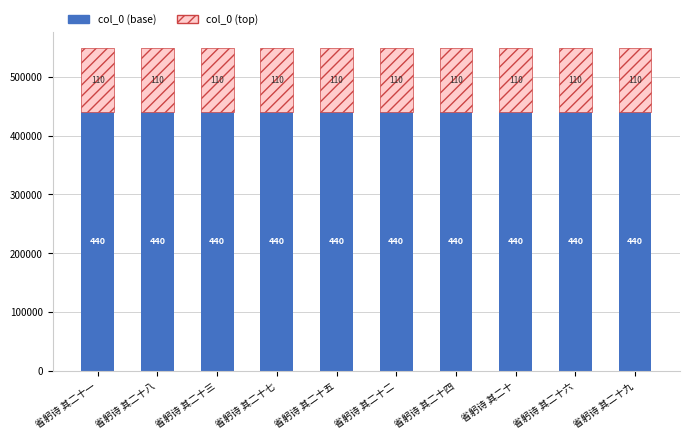

How many bars are there in total?

10